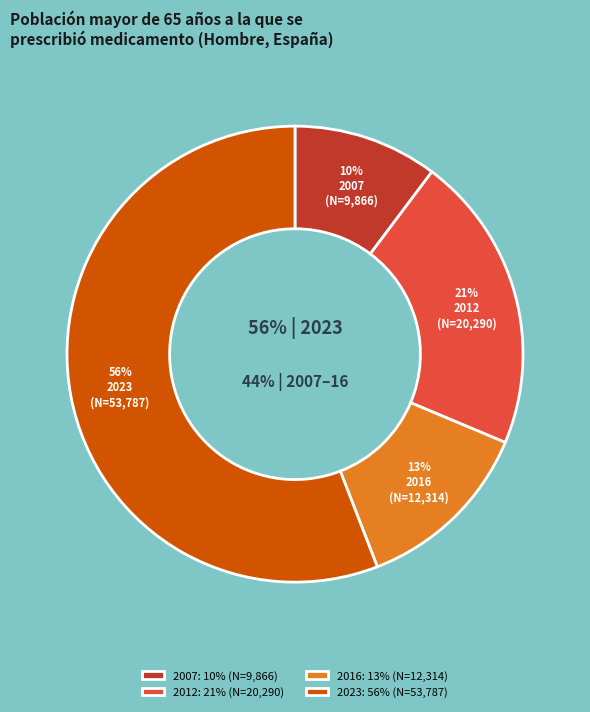

Which slice is the smallest?

Hombre 2007